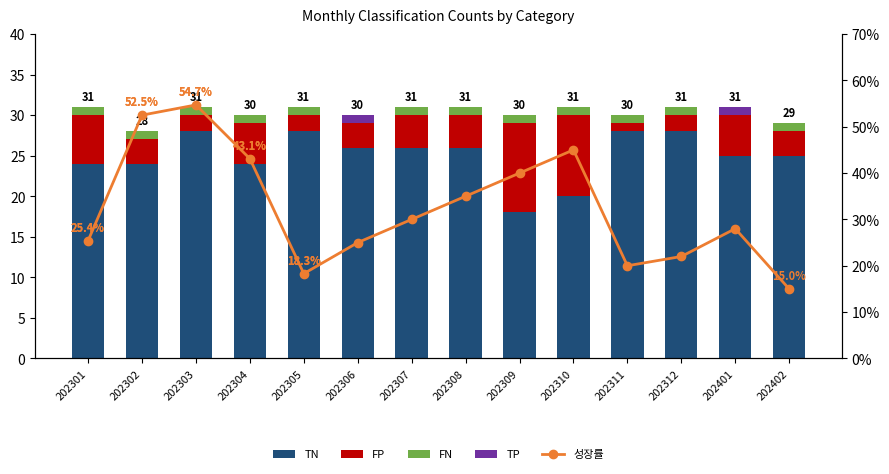

At how many categories does at least one series exceed 49?

2